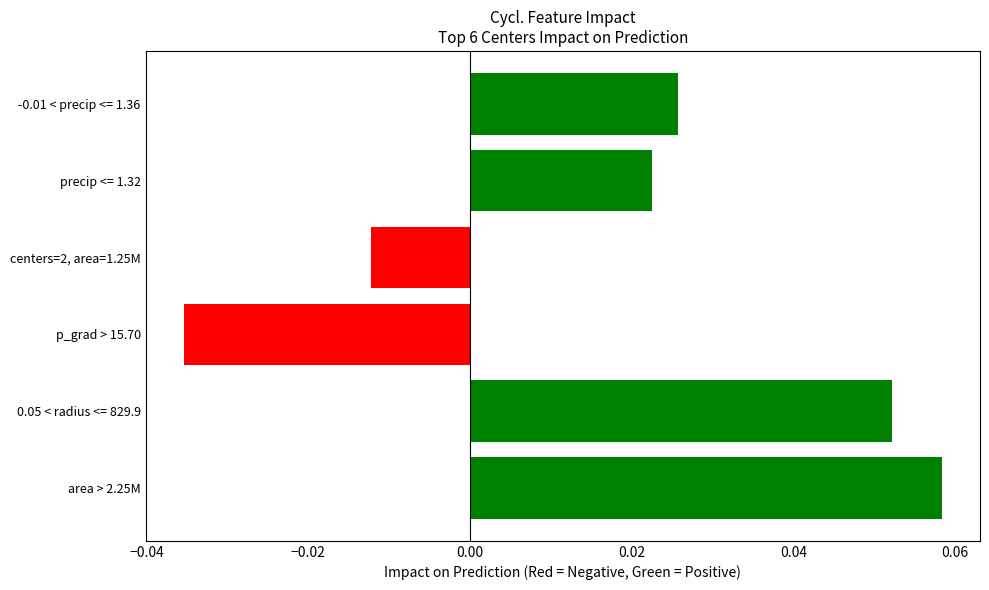

The chart shows a value of 0.0 at area > 2.25M. True or false?

False